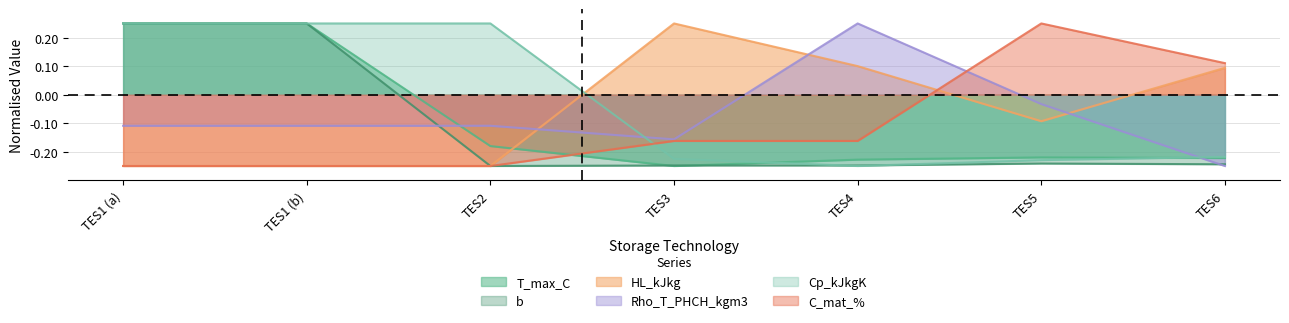

Is it true that HL_kJkg equals -0.1 at TES1 (a)?

False